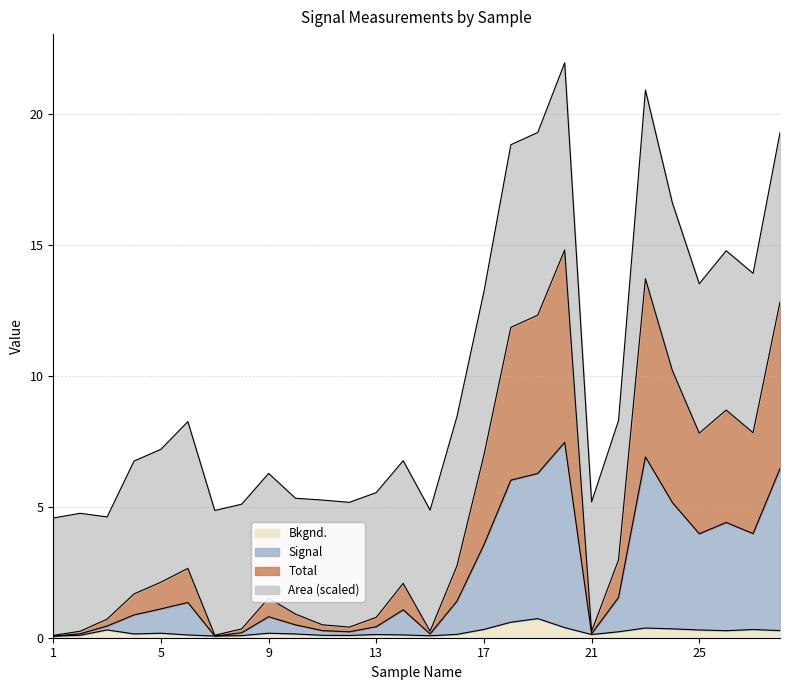

What is the difference between the highest and lowest values at 18?

11.2